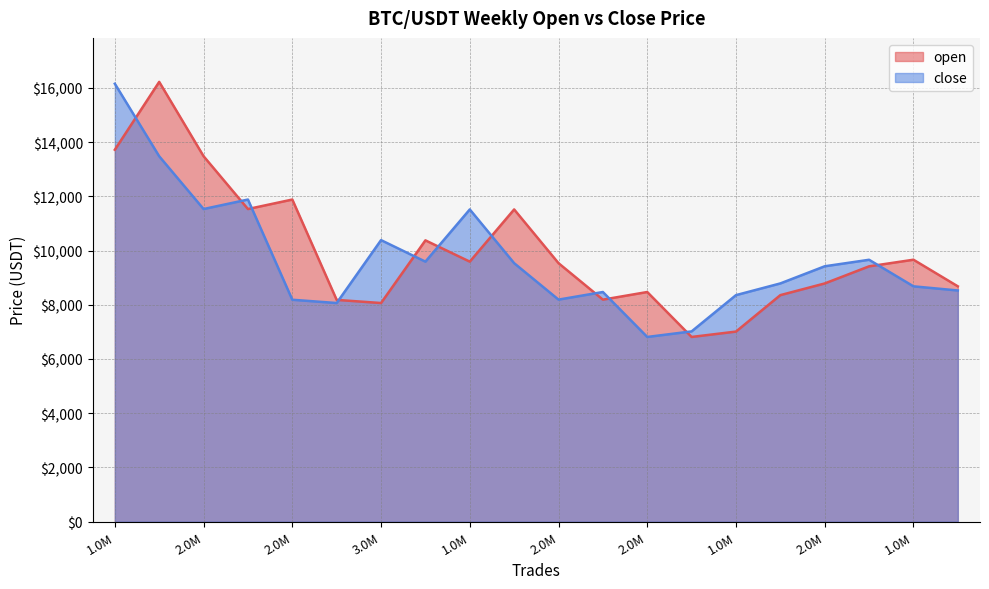

Read the close value at 2232004.

9533.6